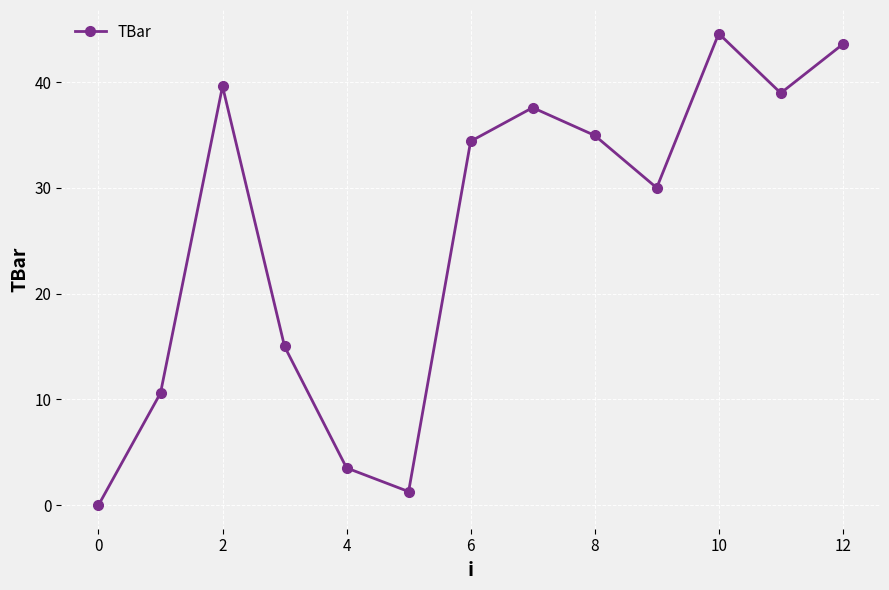

What is the greatest value displayed?

44.6